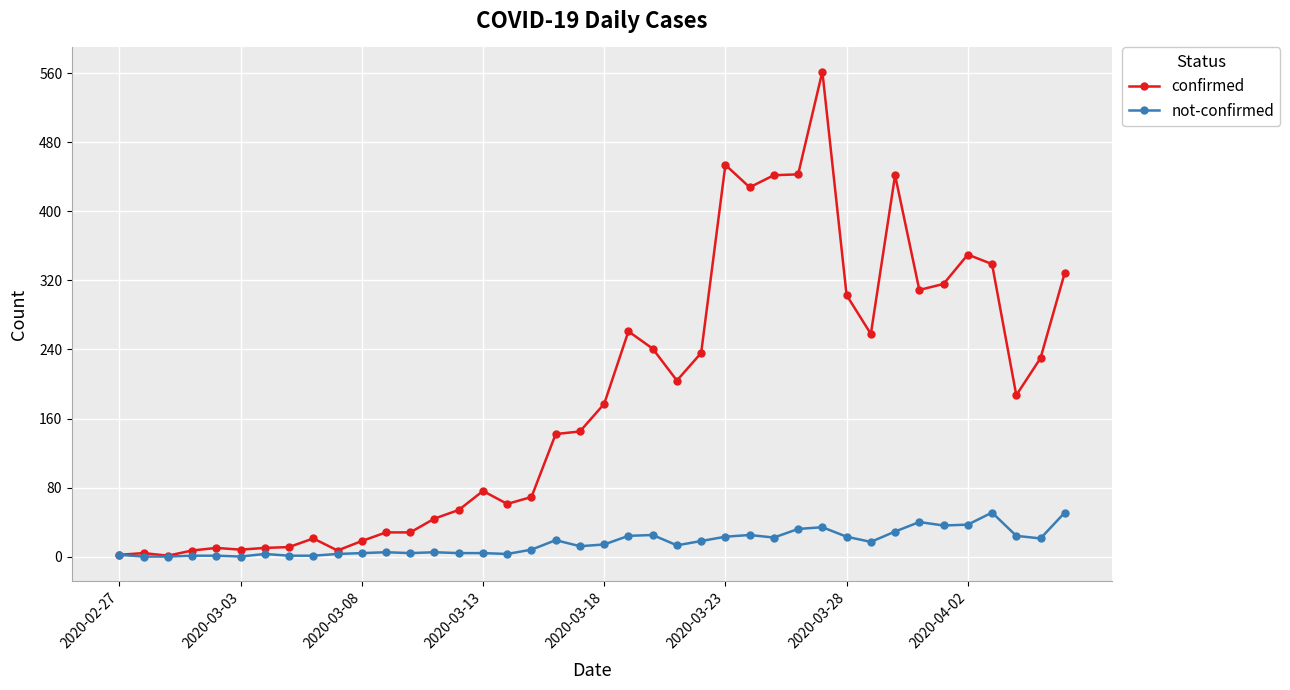

How many data points does each series have?

40